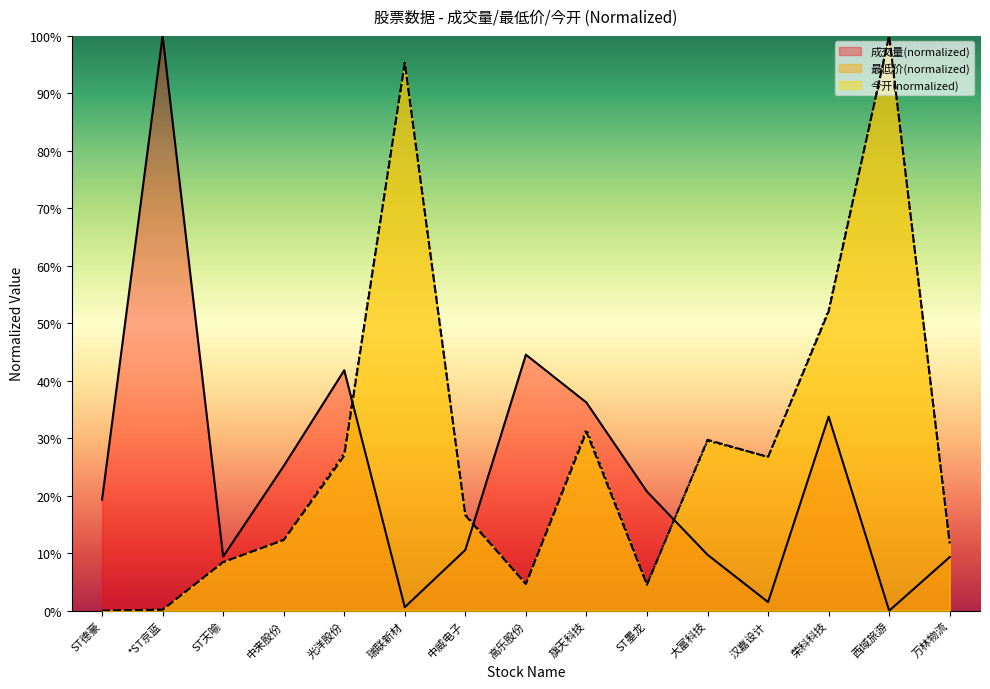

Rank the categories by 成交量(万手) value from lowest to highest.

西域旅游, 瑞联新材, 汉嘉设计, 万林物流, ST天喻, 大富科技, 中威电子, ST德豪, ST墨龙, 中来股份, 荣科科技, 旗天科技, 光洋股份, 高乐股份, *ST京蓝